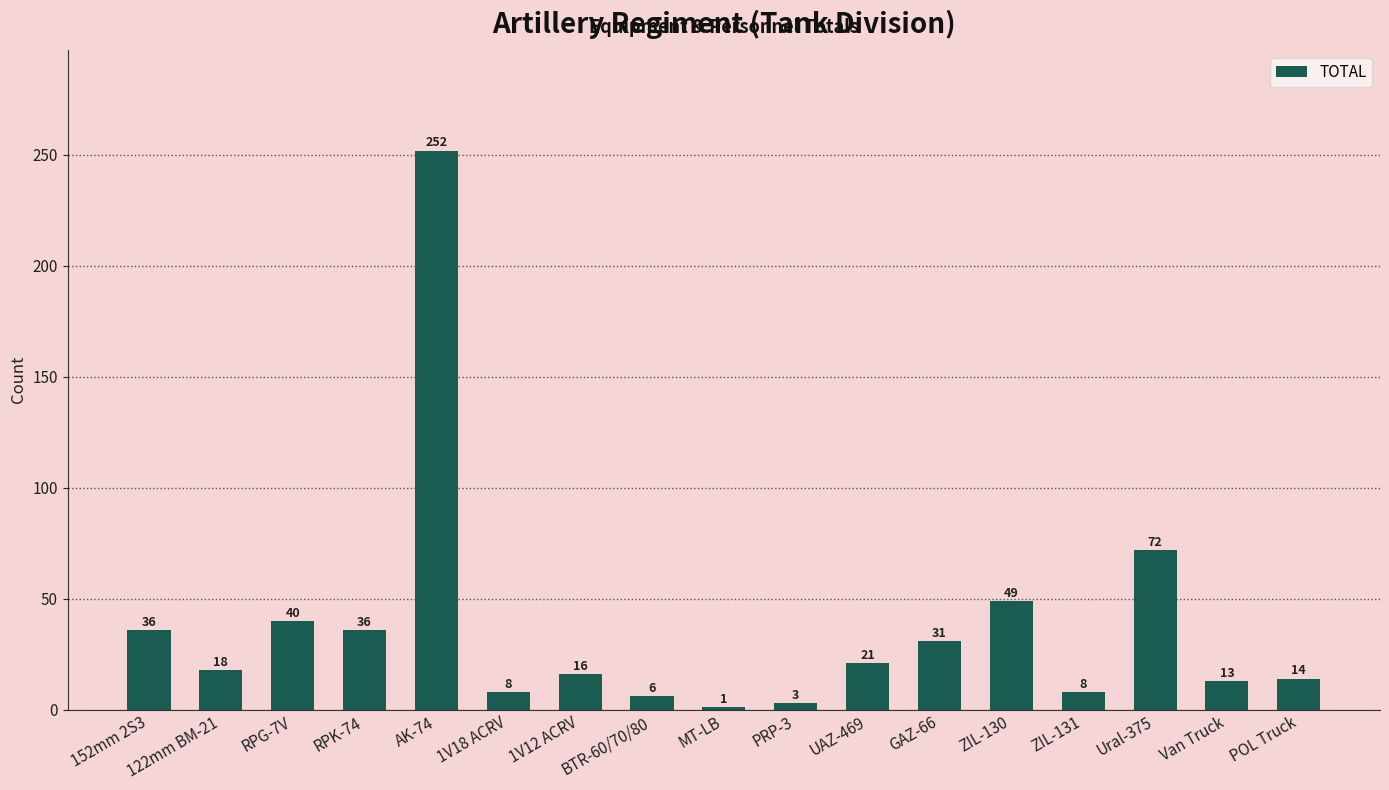

At which label does the data first exceed 18?

152mm 2S3